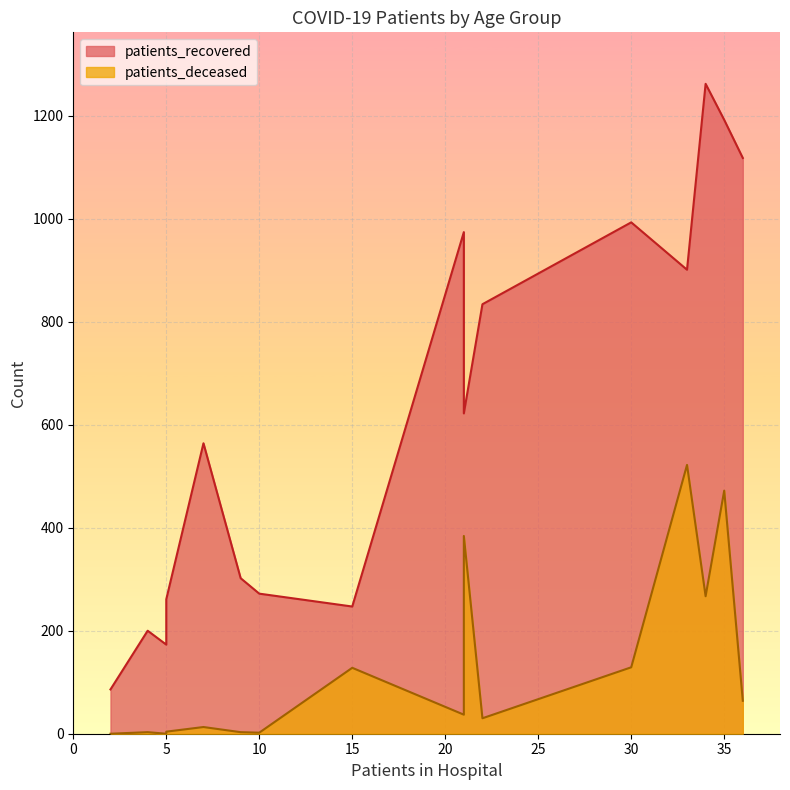

Which series has the largest total across all categories?

patients_recovered